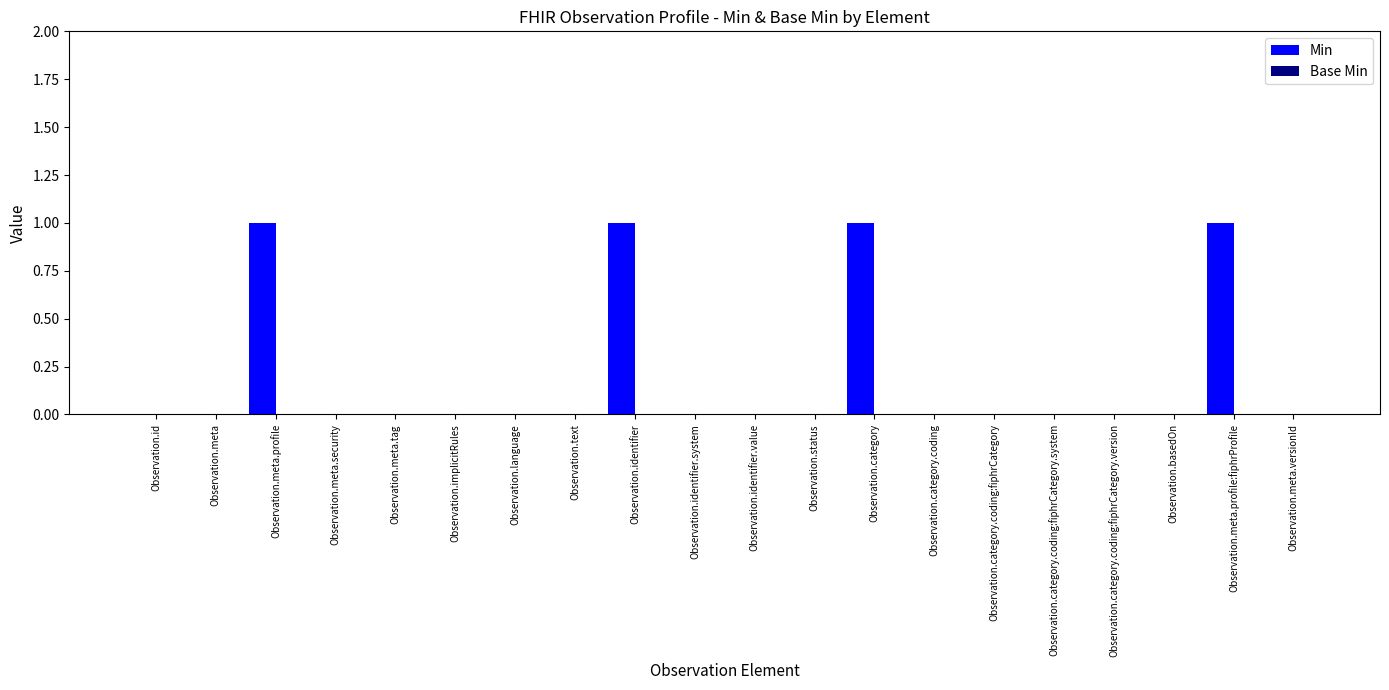

True or false: the data shows 0 at Observation.meta.security.

True